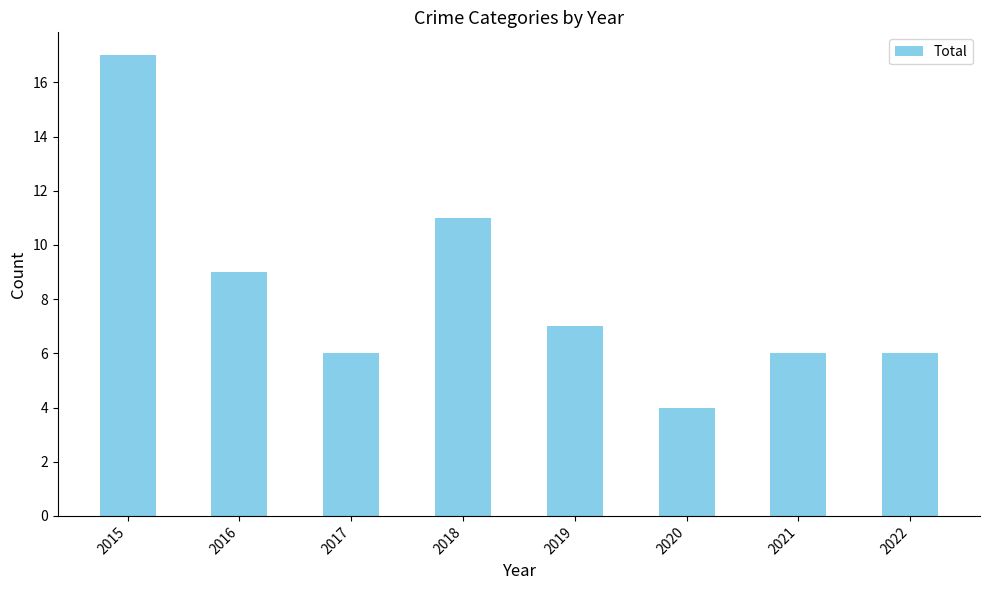

What is the value of the 5th bar from the left?

7